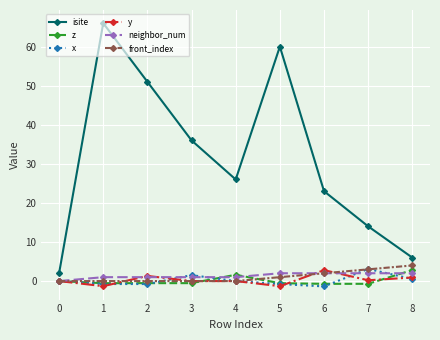

Which series has the largest range (max minus min)?

isite